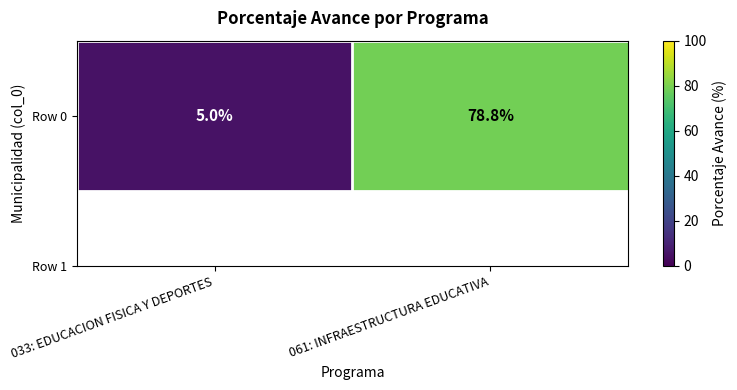

Is it true that the value at 061: INFRAESTRUCTURA EDUCATIVA is 78.8?

True